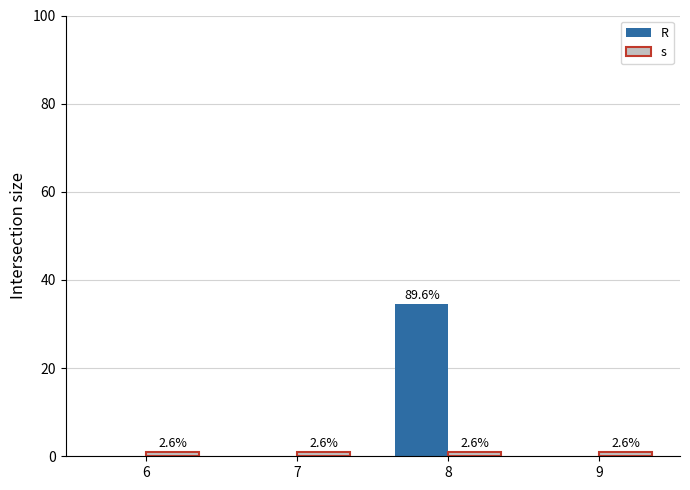

What are all the series names shown in the legend?

R, s